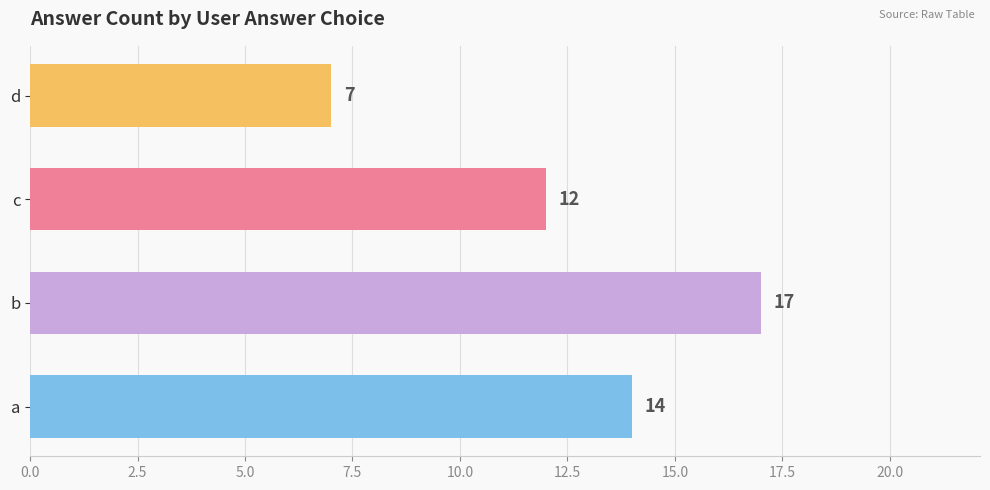

What is the difference between the second highest and minimum values?

7